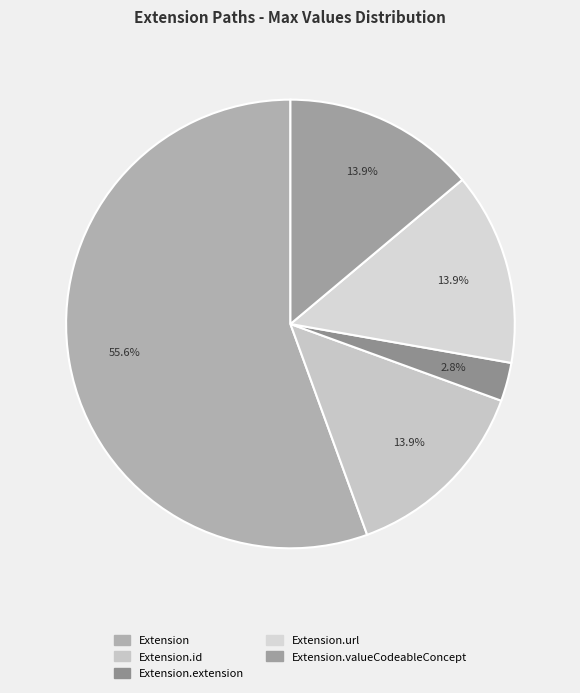

Count the number of slices in the pie.

5